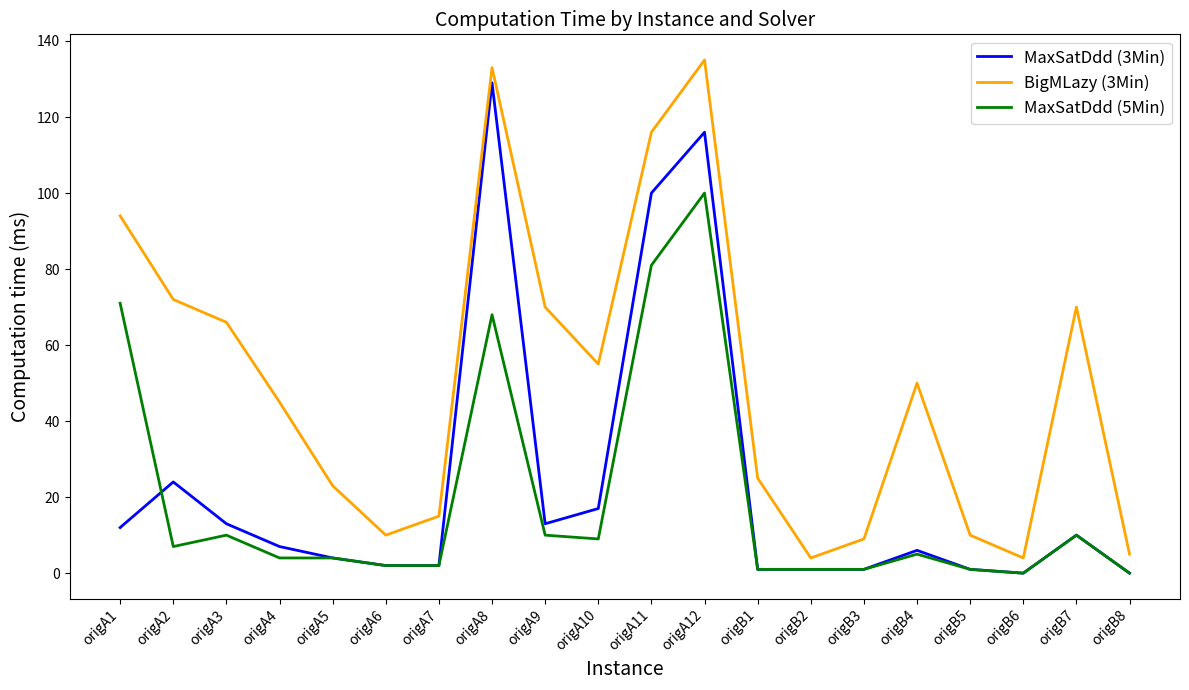

Is the value of MaxSatDdd (5Min) at origA3 greater than the value of MaxSatDdd (3Min) at origA2?

No